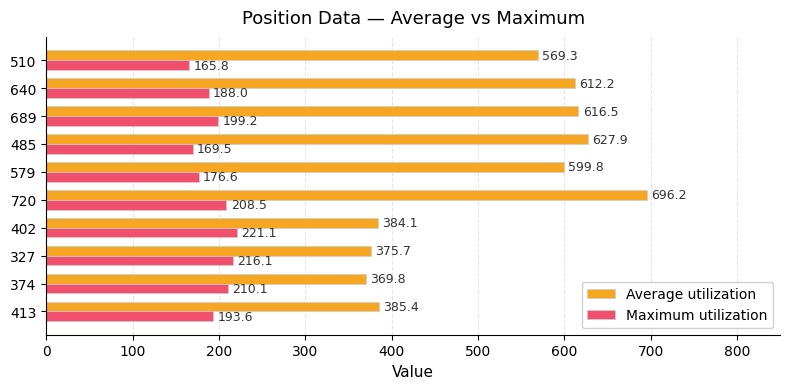

Which series has the largest range (max minus min)?

Average utilization